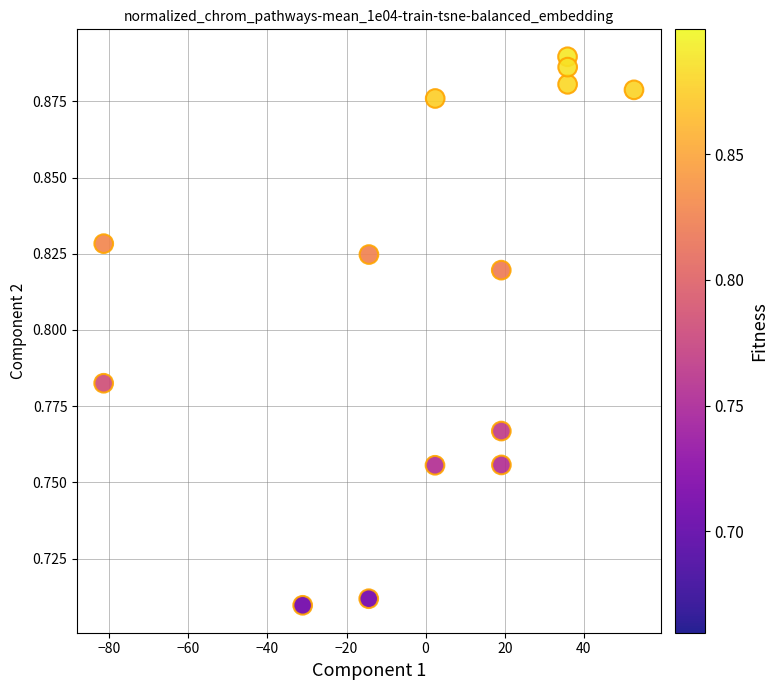

What is the range of X values (max minus min)?

134.1